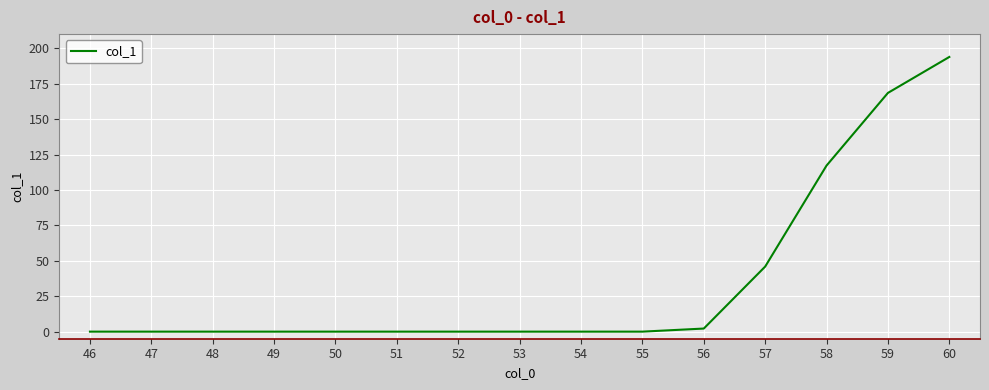

How many lines are shown in the chart?

1